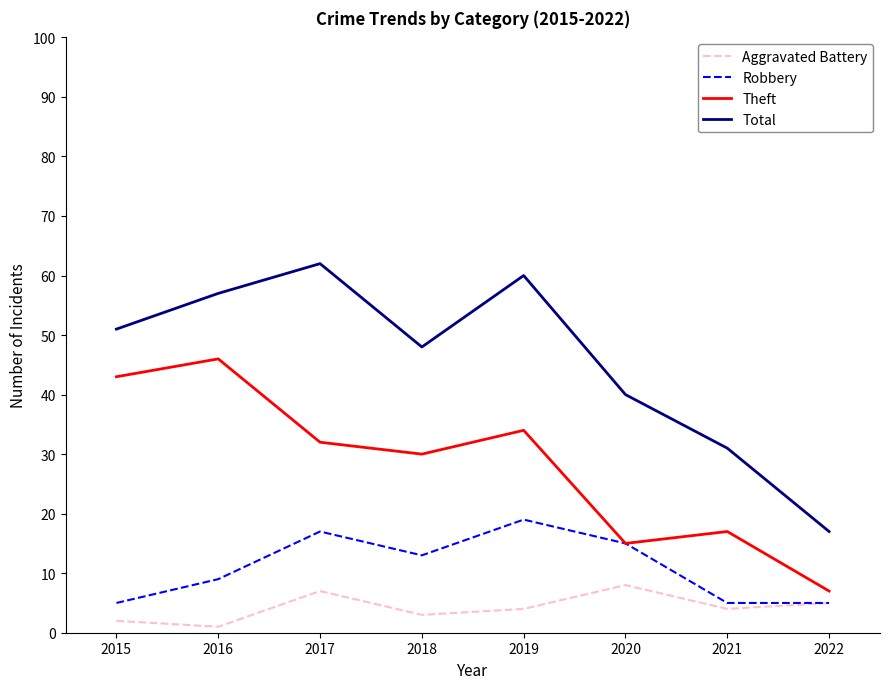

How many series are shown in this chart?

4